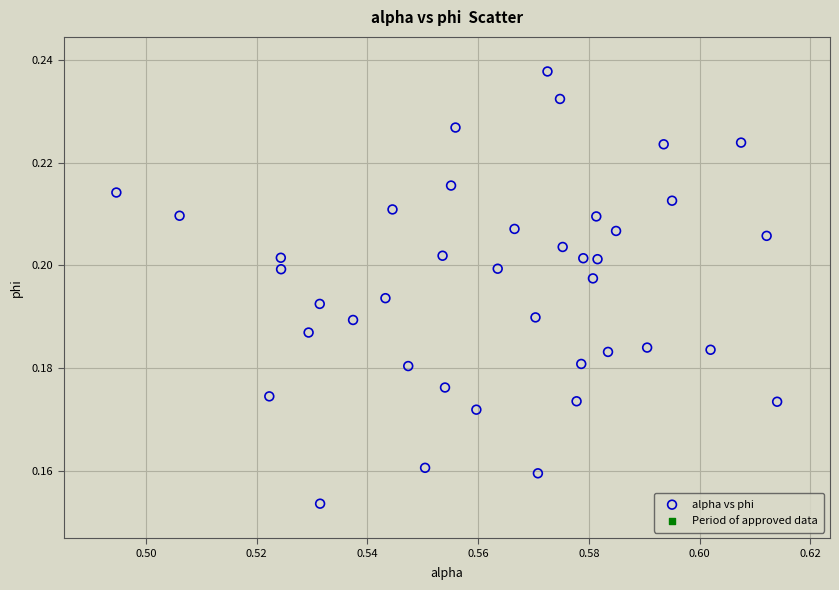

How many data points are displayed?

40